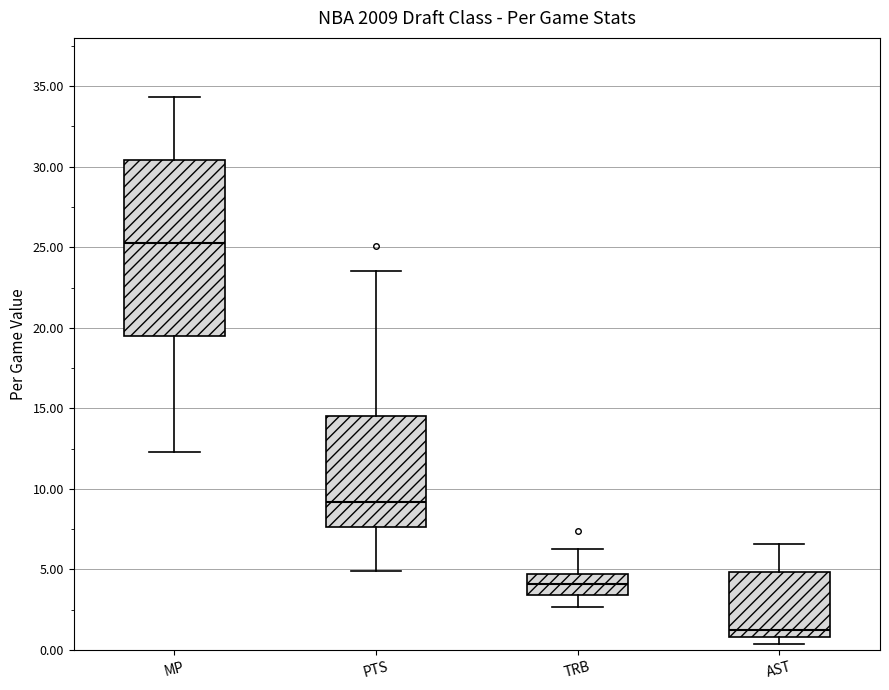

Which box's median line is the highest?

MP